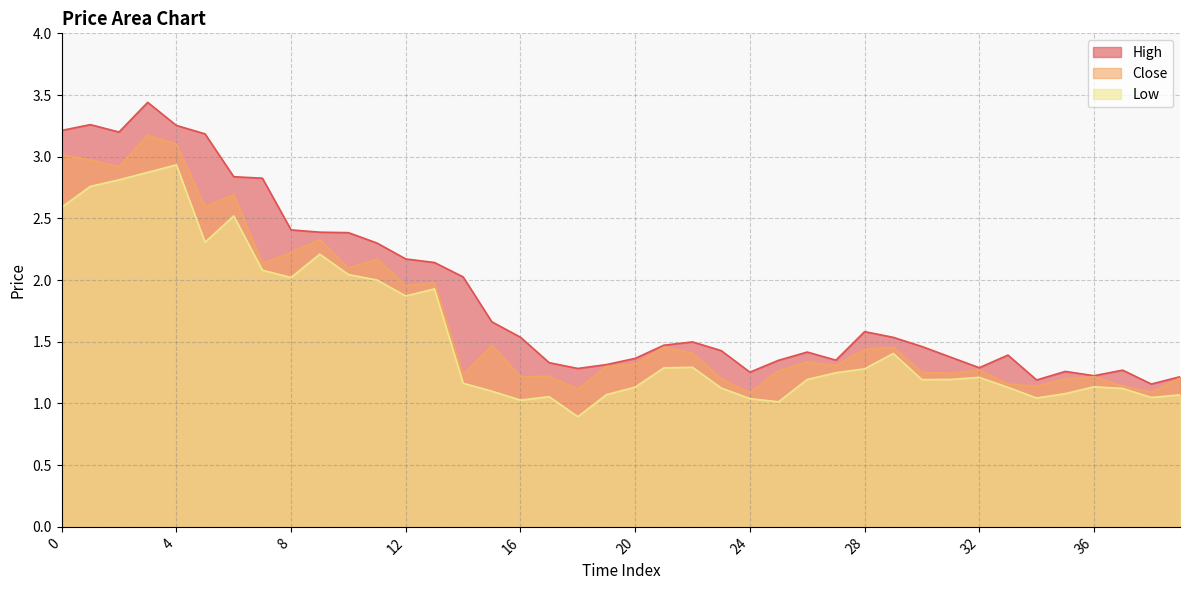

Rank the categories by High value from lowest to highest.

38, 34, 39, 36, 24, 35, 37, 18, 32, 19, 17, 25, 27, 20, 31, 33, 26, 23, 30, 21, 22, 29, 16, 28, 15, 14, 13, 12, 11, 10, 9, 8, 7, 6, 5, 2, 0, 4, 1, 3